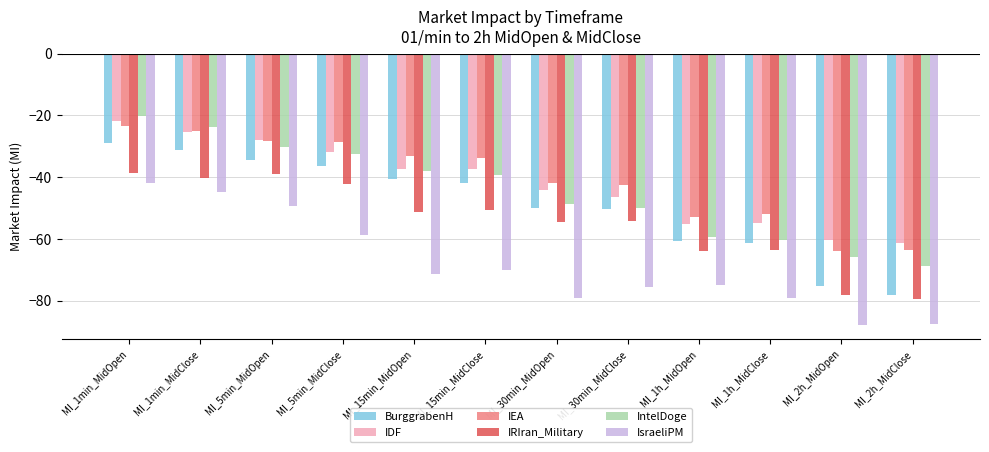

At which category is the sum across all series the highest?

MI_1min_MidOpen